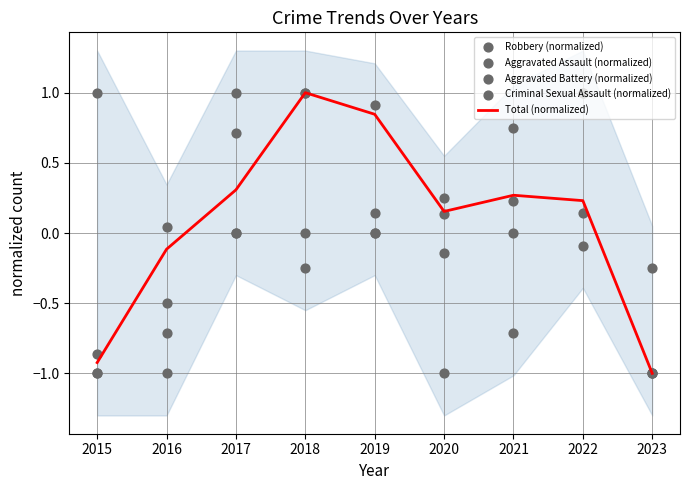

What are all the series names shown in the legend?

Total (normalized), Robbery (normalized), Aggravated Assault (normalized), Aggravated Battery (normalized), Criminal Sexual Assault (normalized)